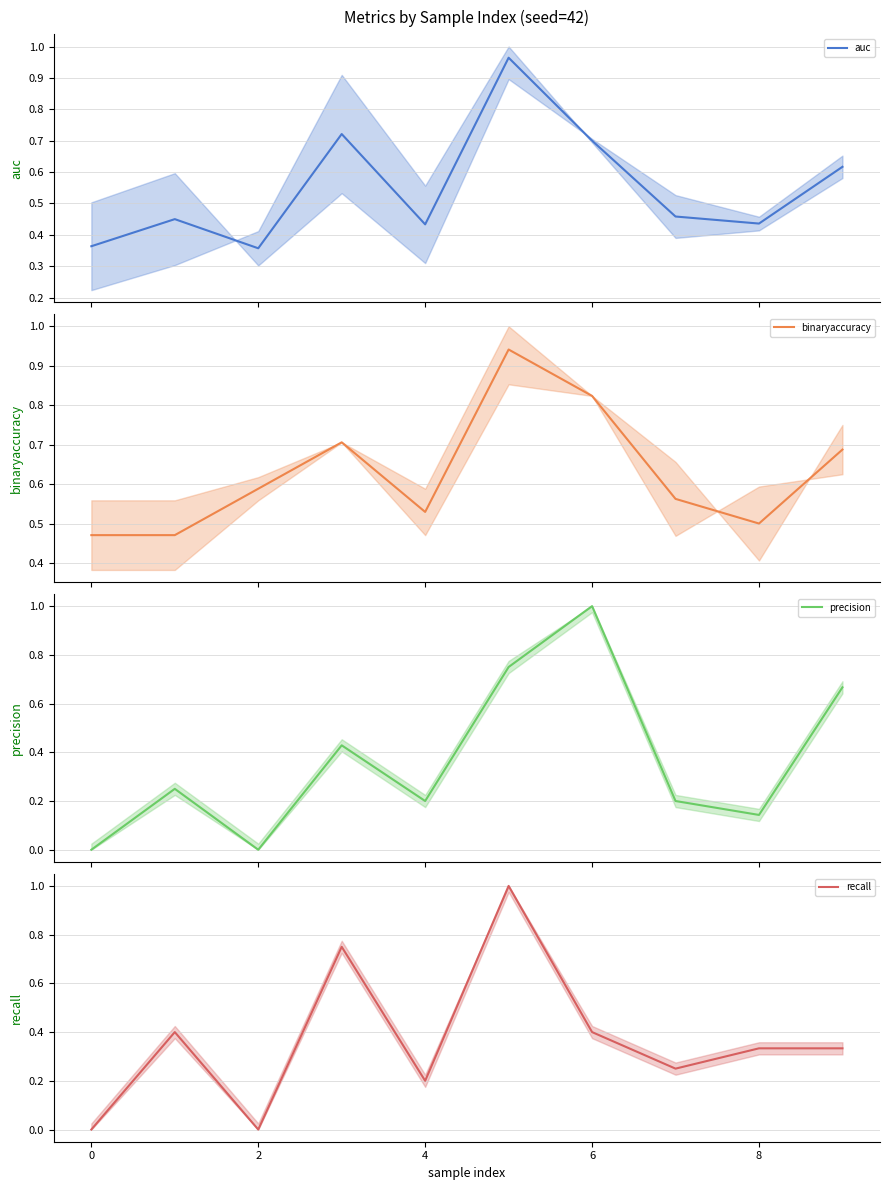

Count the binaryaccuracy (mean) values in the range 0 to 1.

10